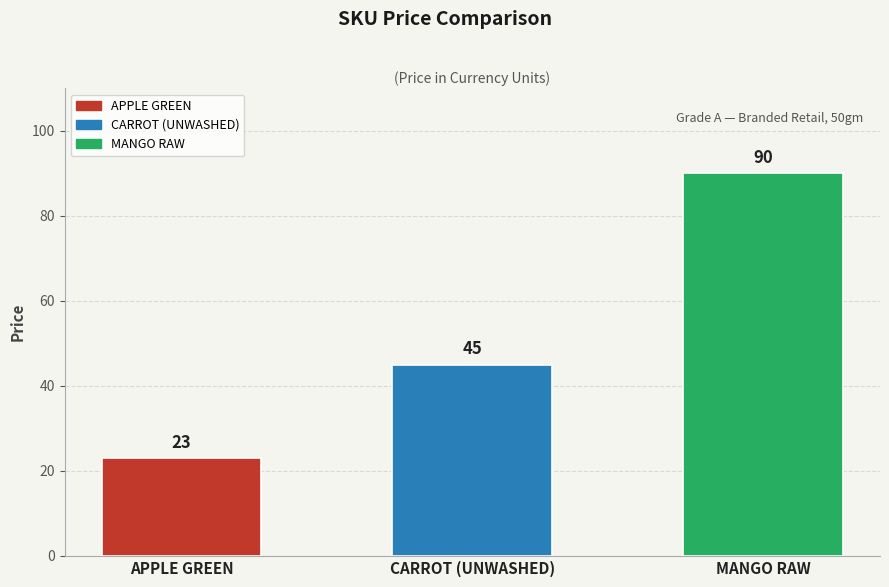

Read the value at CARROT (UNWASHED), to the nearest 5.

45